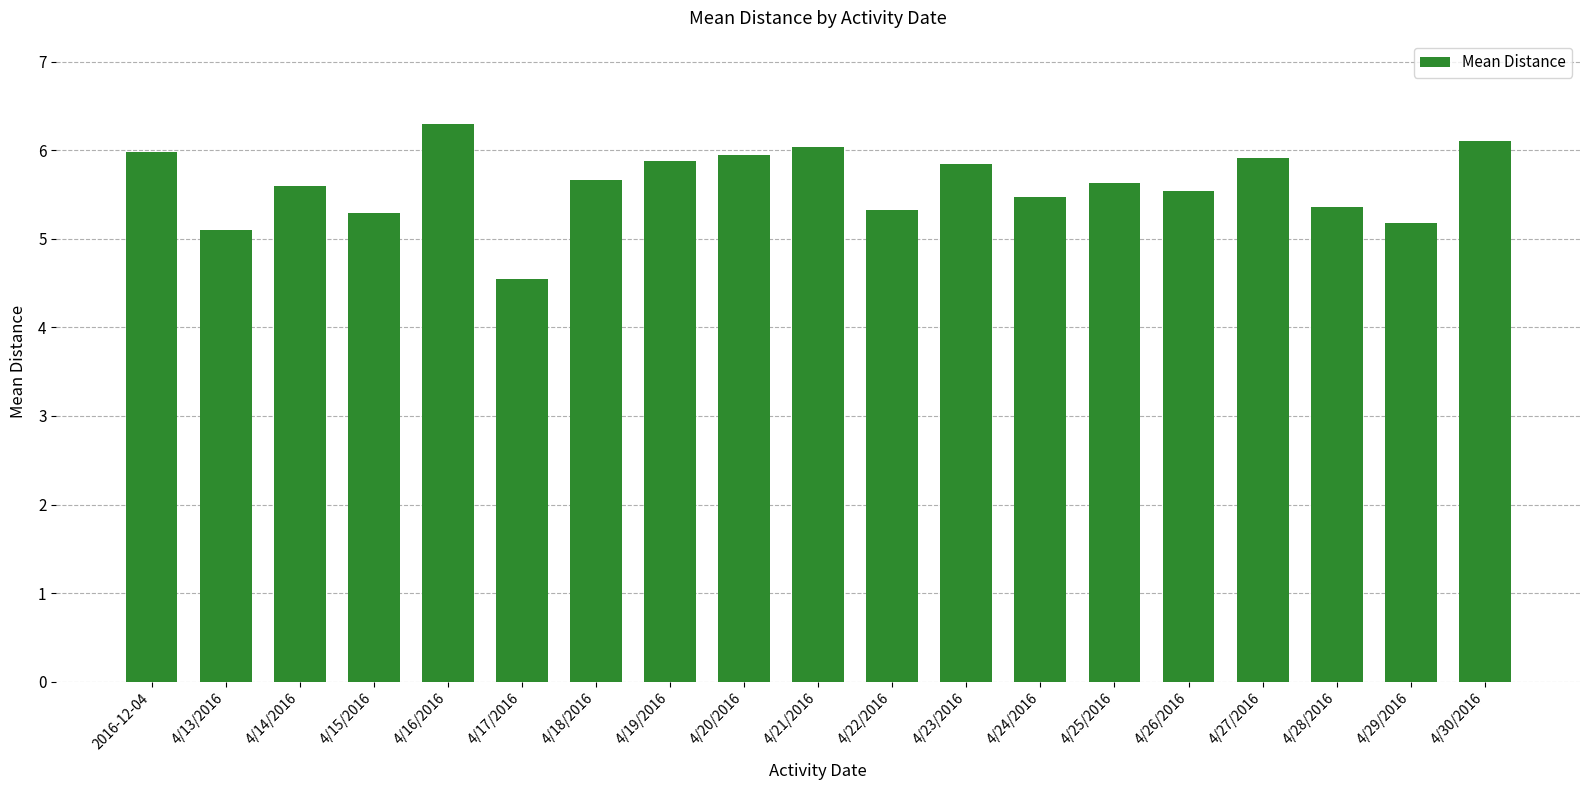

What is the label of the 2nd bar from the left?

4/13/2016